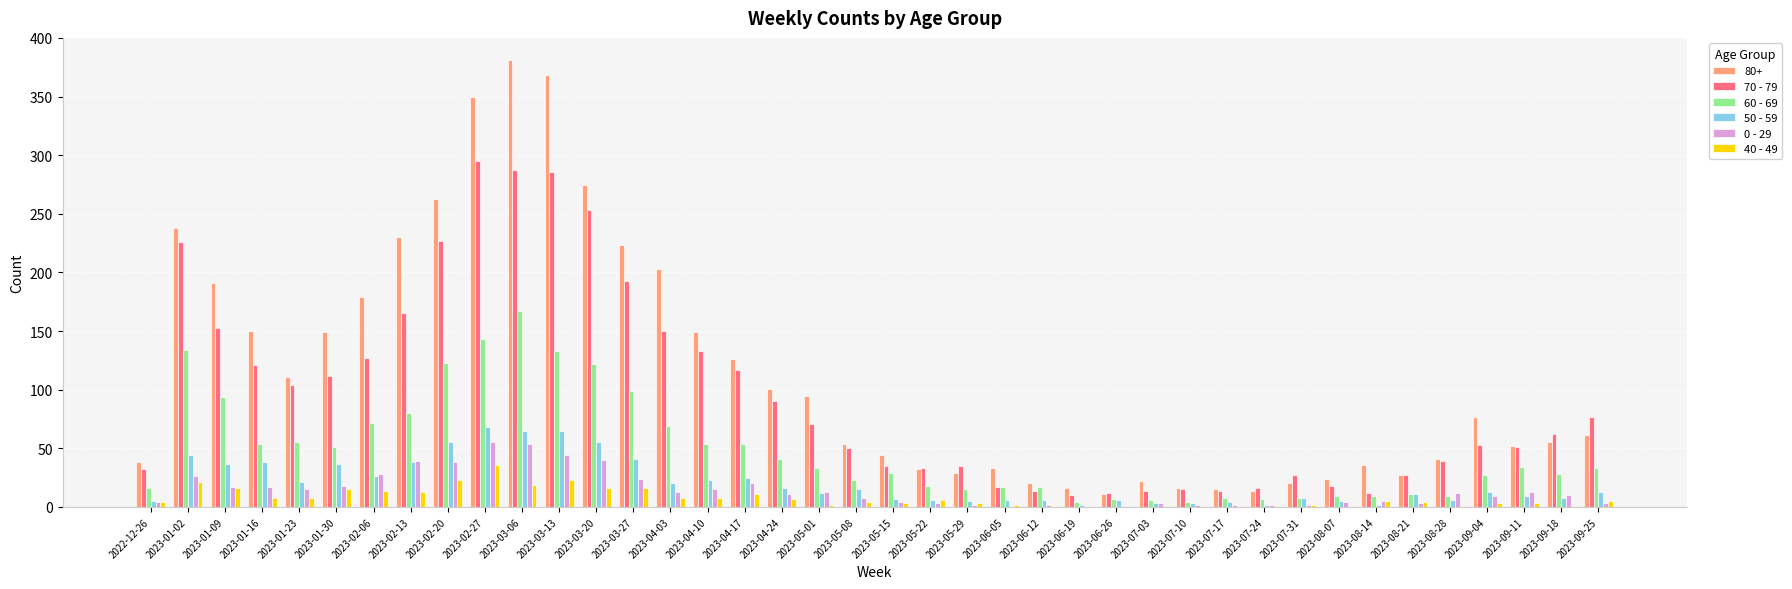

What is the sum of the 60 - 69 values at 2023-07-03 and 2023-05-08?

29